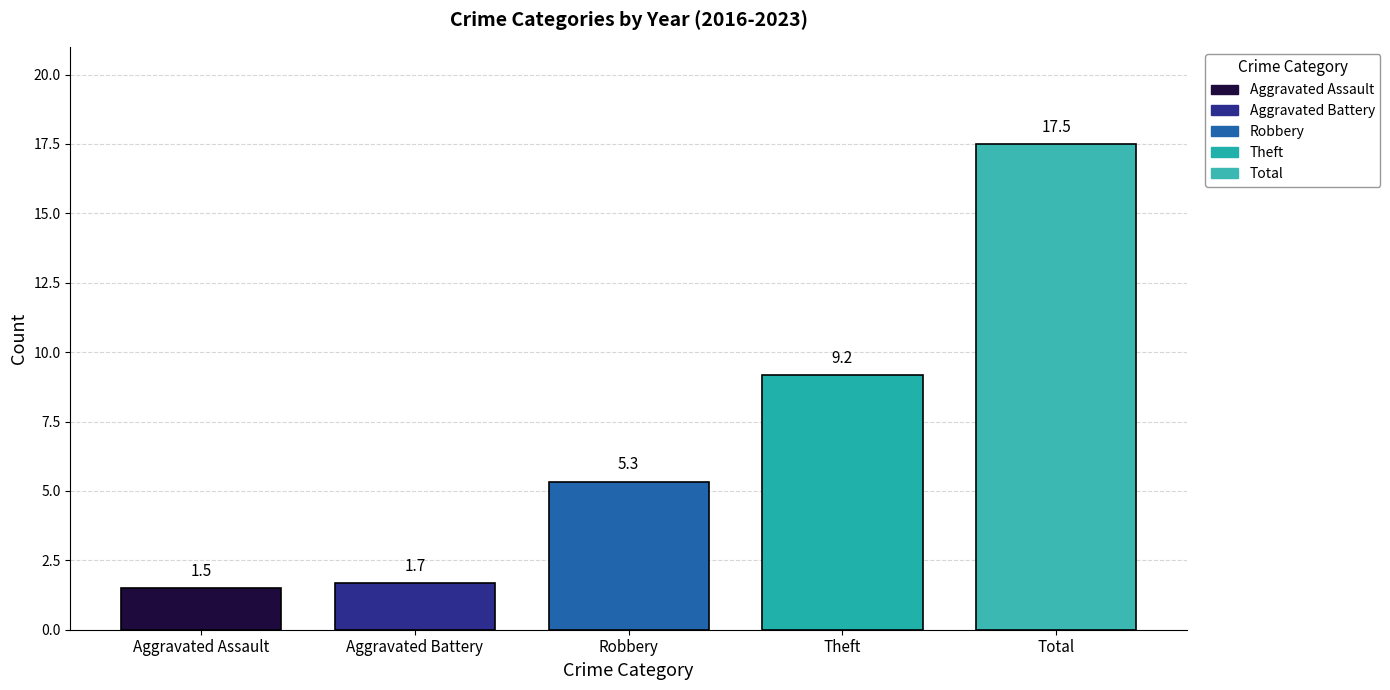

Which series has the largest range (max minus min)?

Aggravated Assault